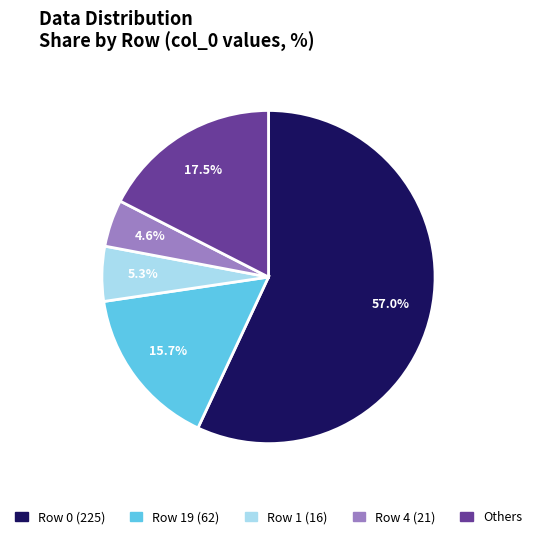

Count the number of slices in the pie.

5